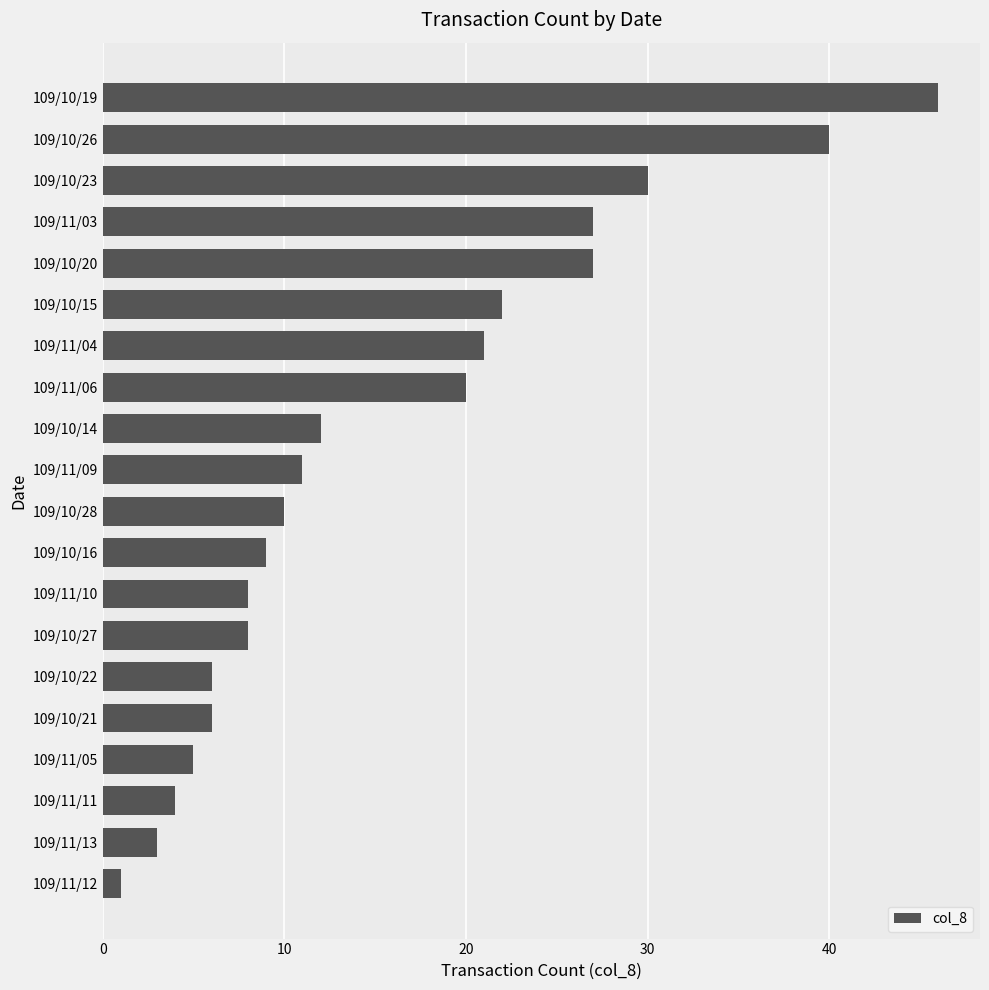

What is the change in value from 109/10/27 to 109/10/28?

+2